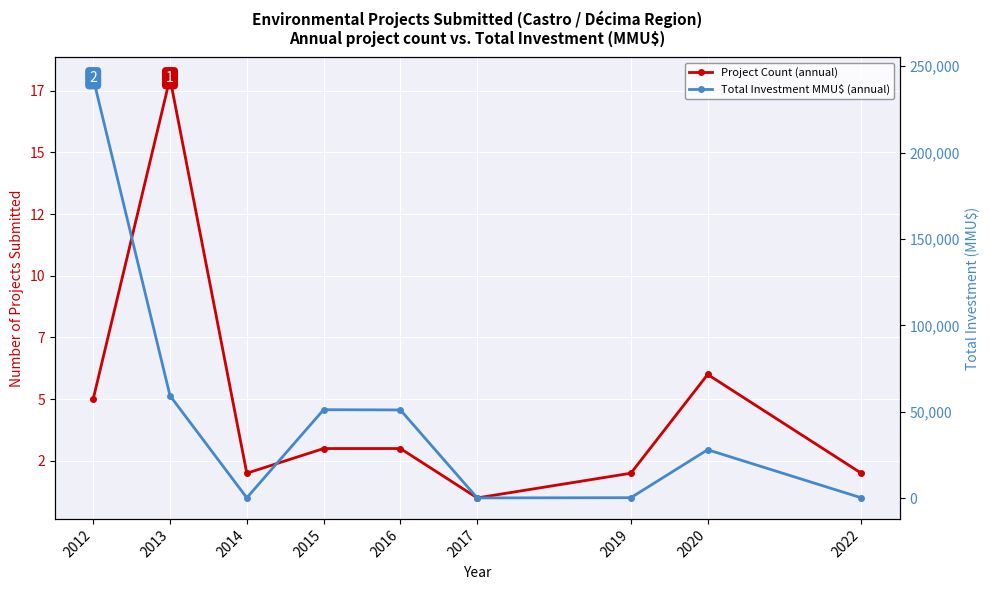

Which series has the largest total across all categories?

Total Investment MMU$ (annual)